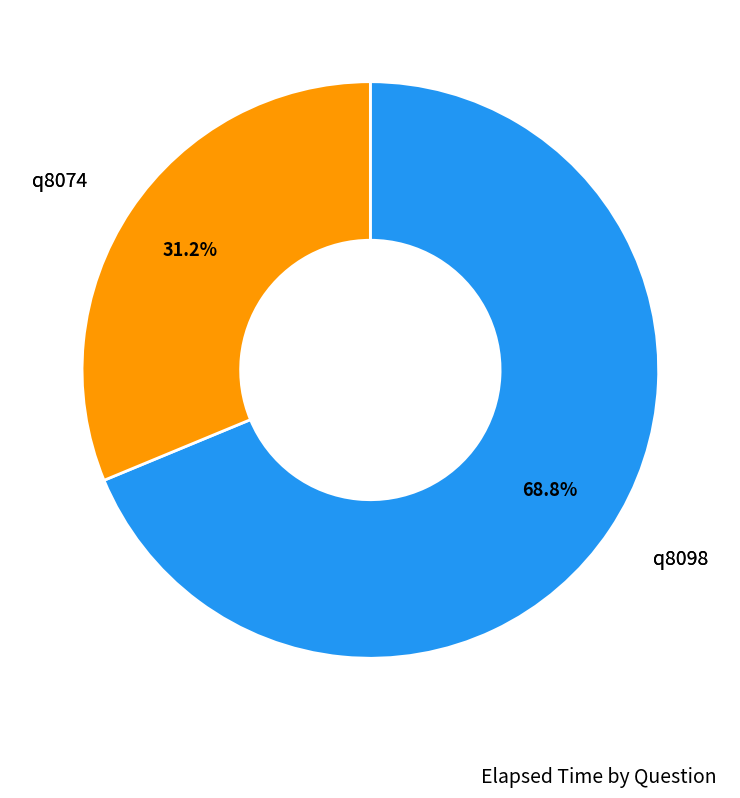

Is there a majority slice in this chart?

Yes